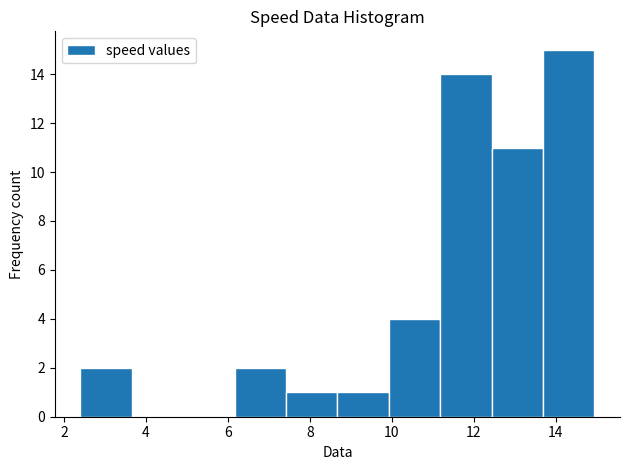

Reading left to right, list every bar in this chart as the range it spans on the x-axis followed by its height. Neither the bar edges nor the heights are printed on the chart, so give them approximately, as read against the axes.

2.4 to 3.6: 2
3.6 to 5.0: 0
5.0 to 6.2: 0
6.2 to 7.4: 2
7.4 to 8.6: 1
8.6 to 10.0: 1
10.0 to 11.2: 4
11.2 to 12.4: 14
12.4 to 13.6: 11
13.6 to 15.0: 15